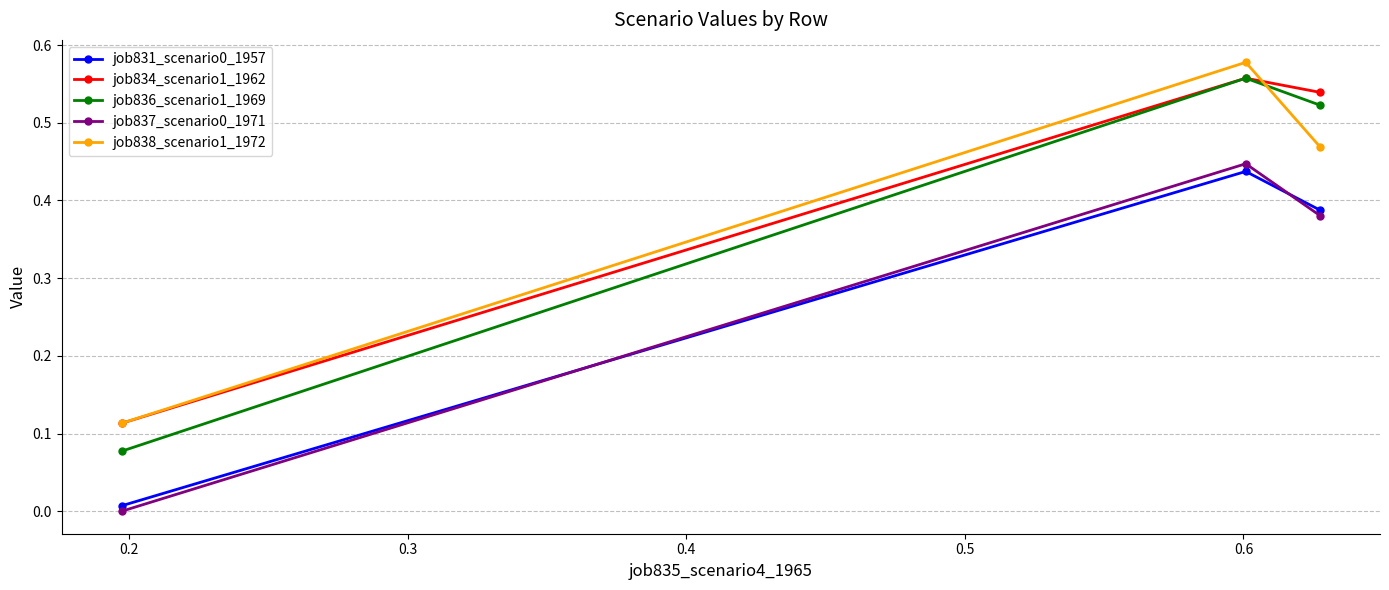

What is the average value of the job831_scenario0_1957 series?

0.3